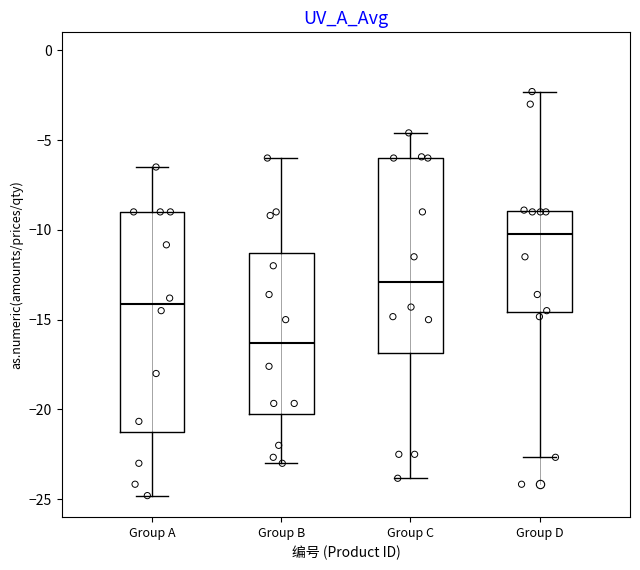

Where does the upper whisker of the box for Group C end on the y-axis? The values are not printed on the chart, so give them approximately, as read against the axis.

-4.5